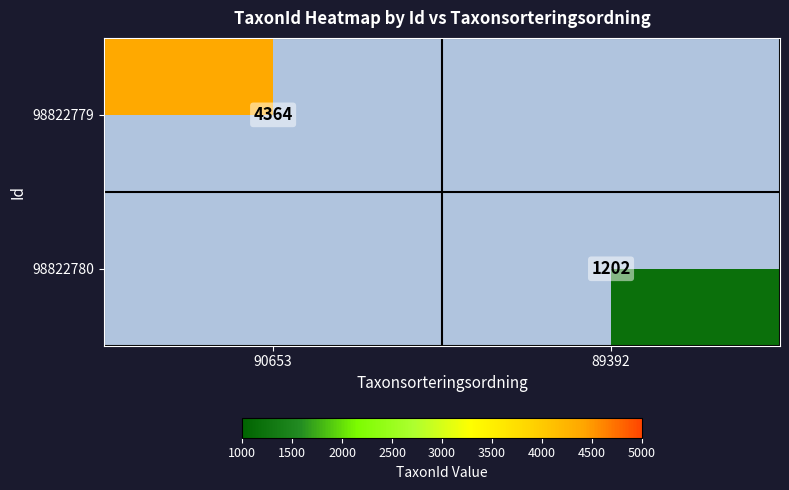

What is the difference between the highest and lowest values at 89392?

1202